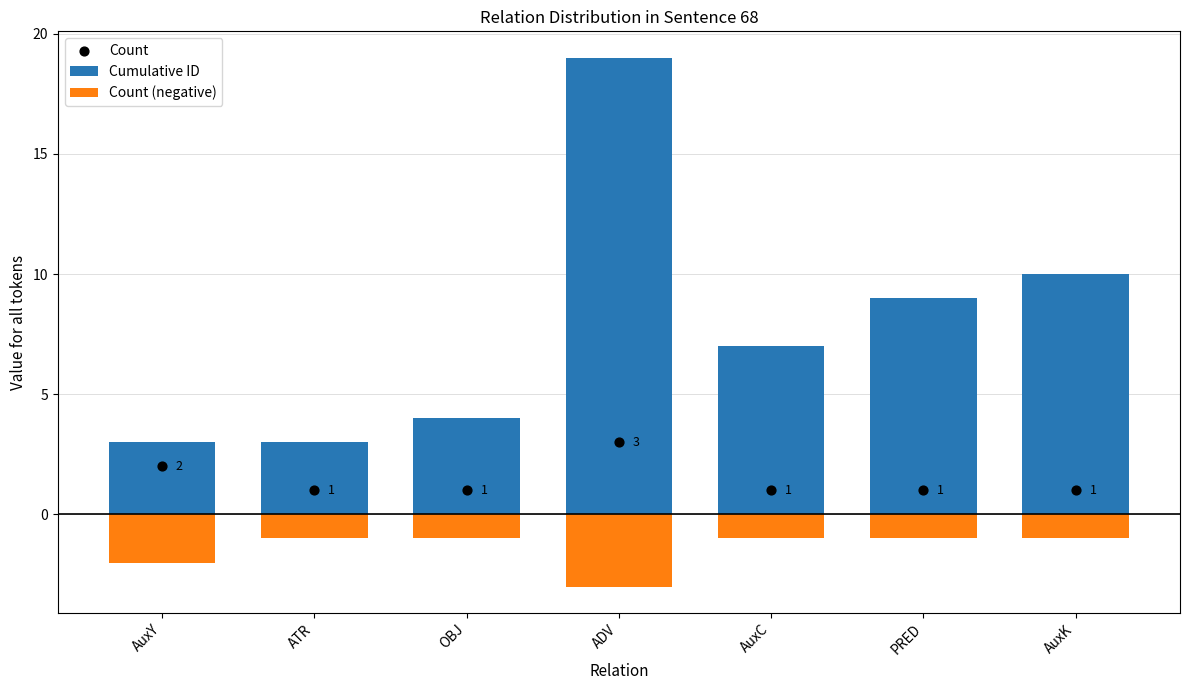

At how many categories does at least one series exceed 17?

1